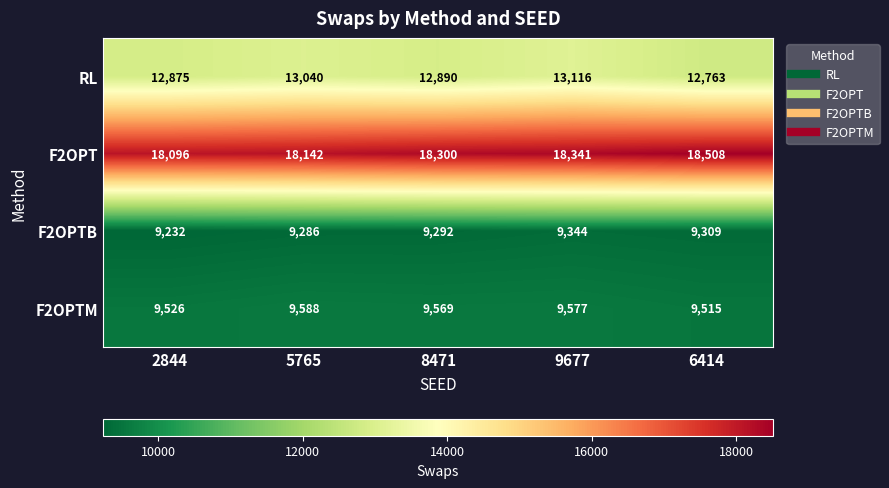

How many series are shown in this chart?

4